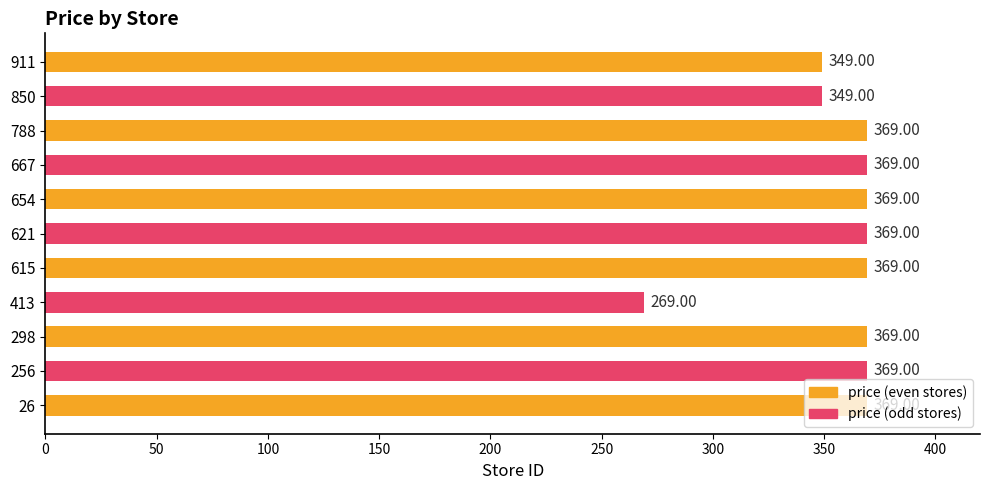

What is the change in value from 413 to 654?

+100